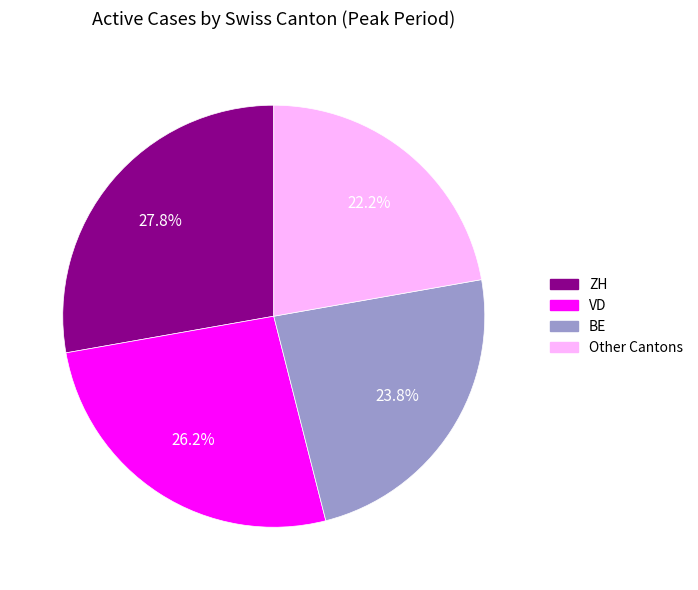

Is there any slice that represents more than half of the pie?

No